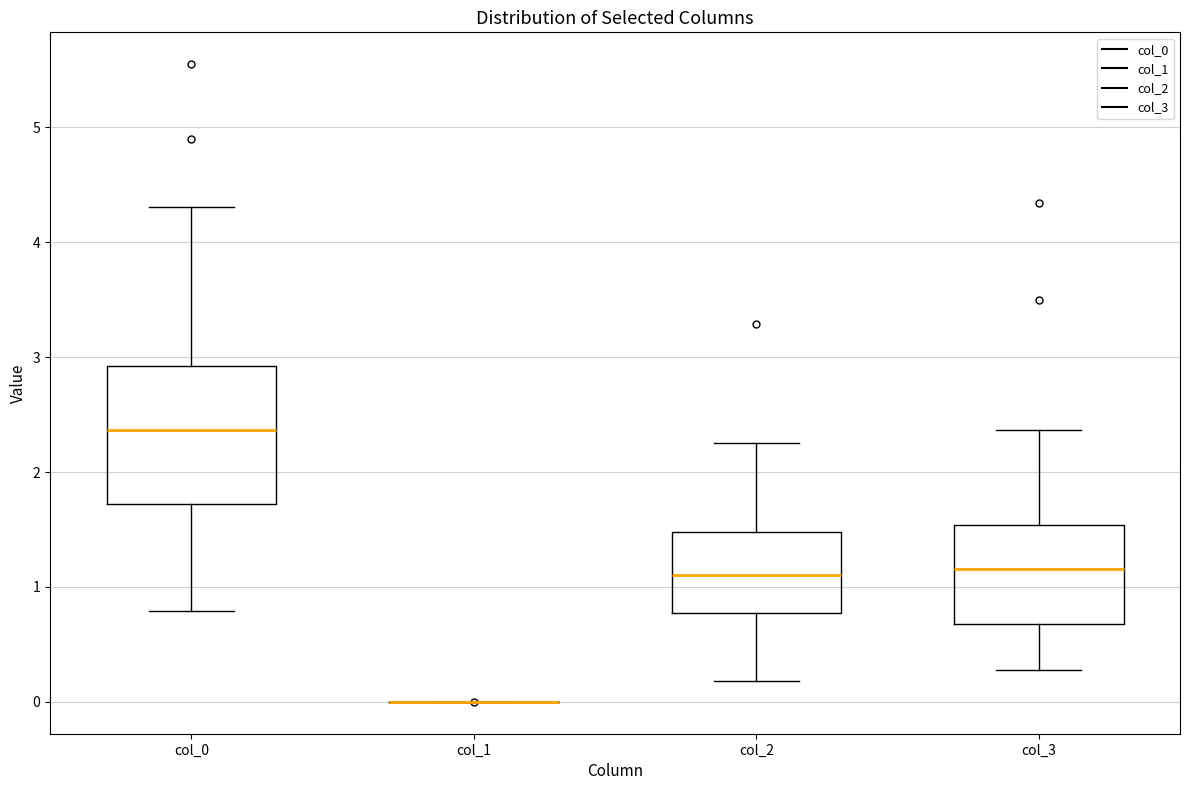

Which box is the tallest, from its lower edge to its upper edge?

col_0